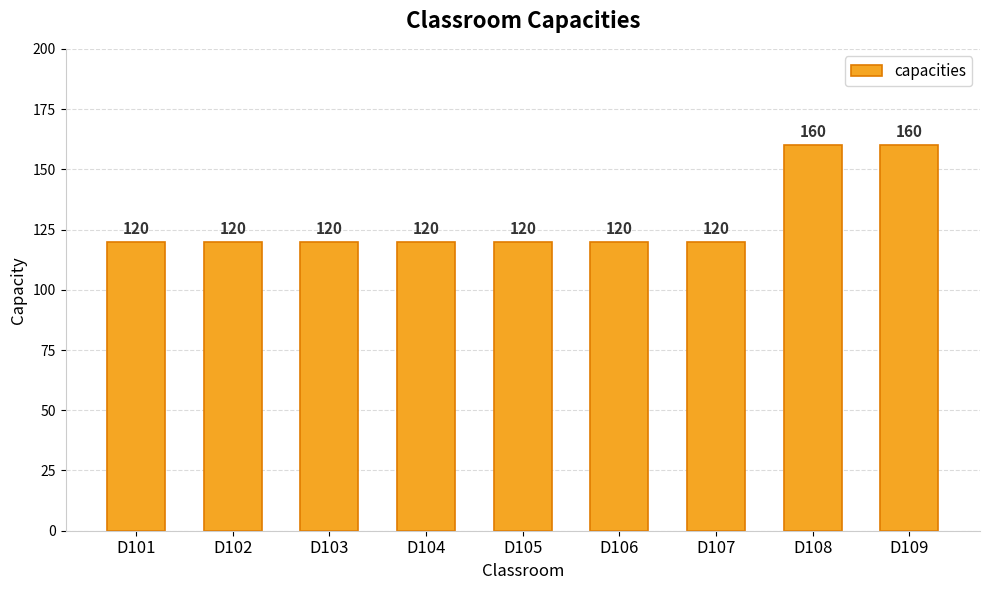

What is the maximum value shown in the chart?

160